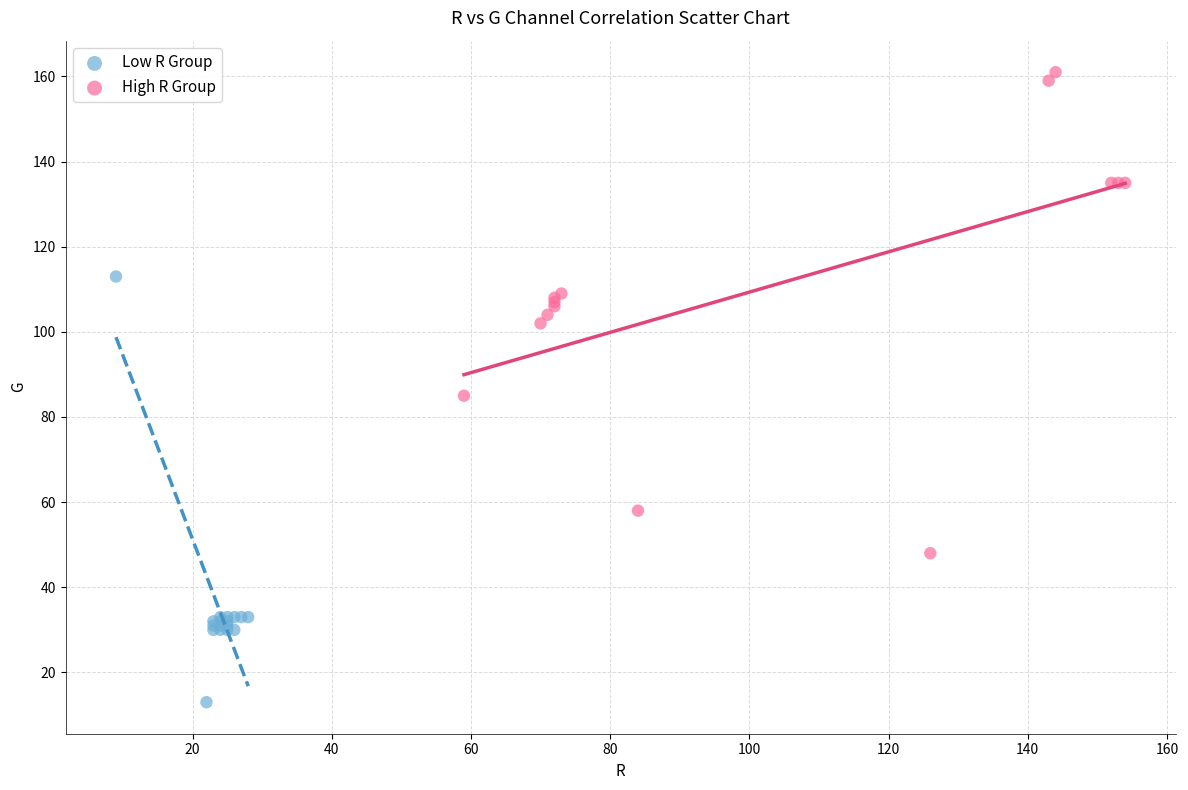

Which series contains the lowest Y value?

Low R Group